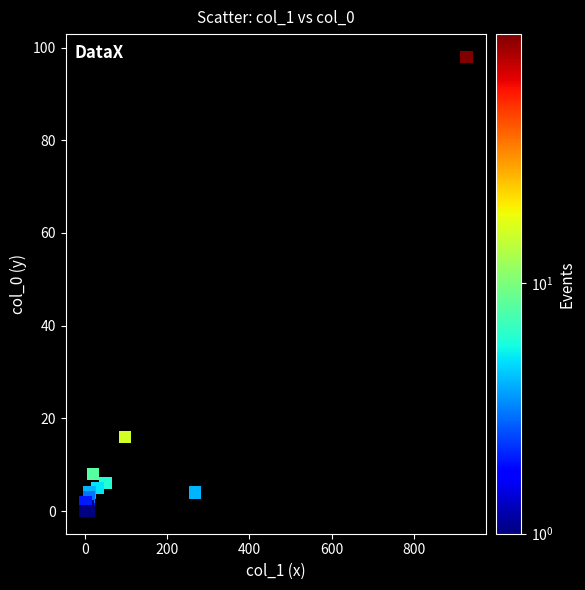

What Y value in the scatter plot is closest to 49?

16